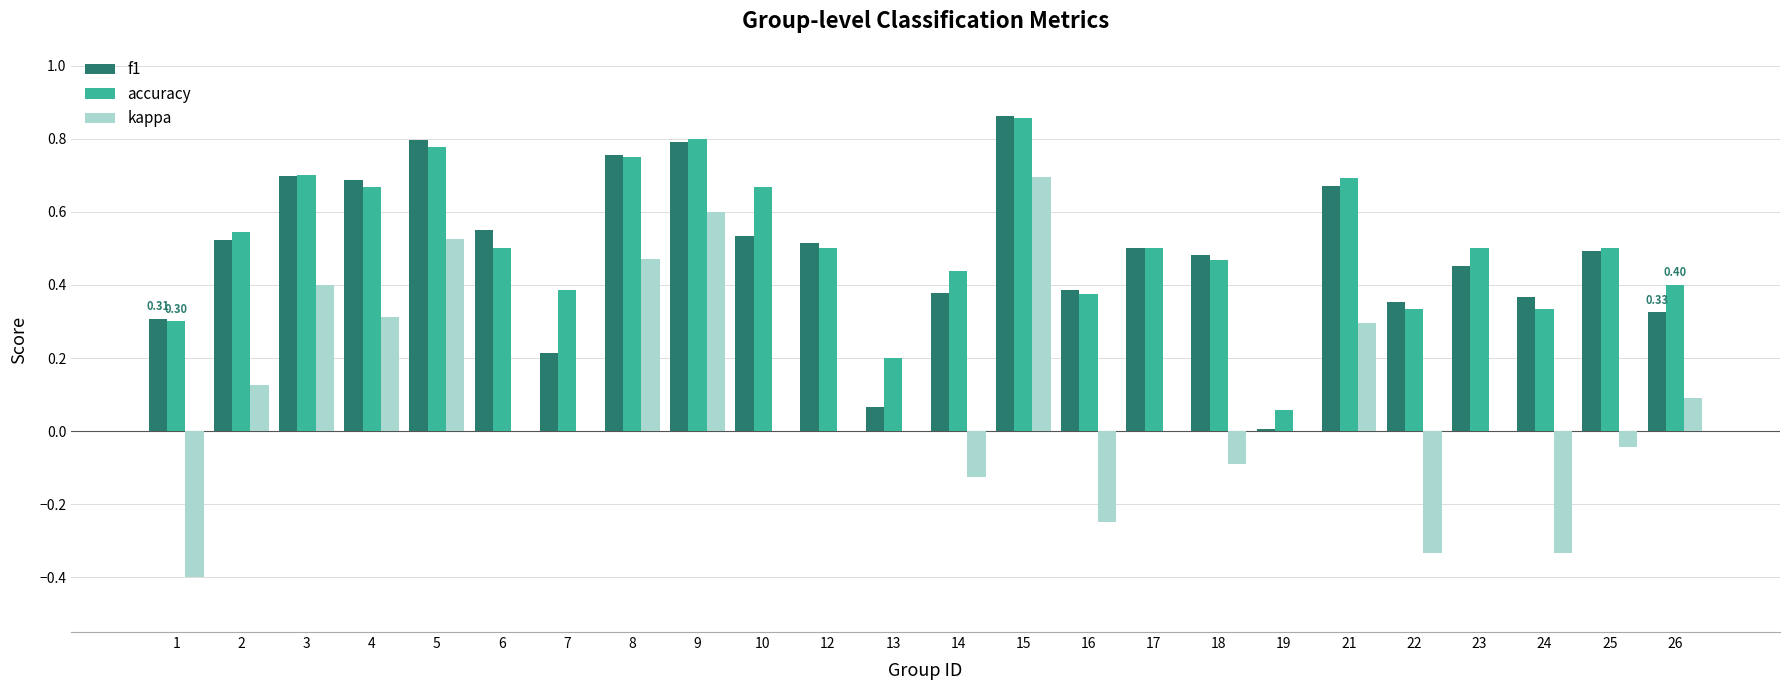

At which category is the sum across all series the highest?

15